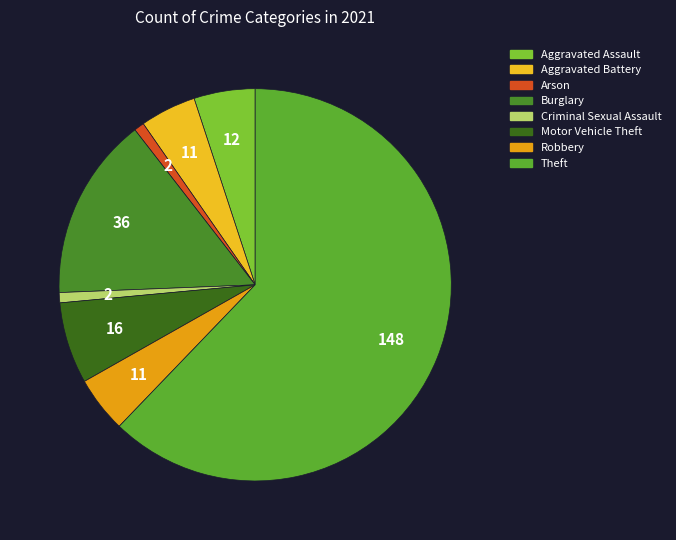

The Robbery slice represents 5% of the pie. True or false?

True